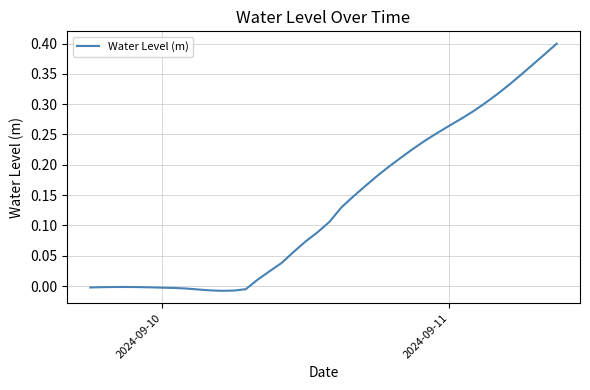

How many lines are shown in the chart?

1